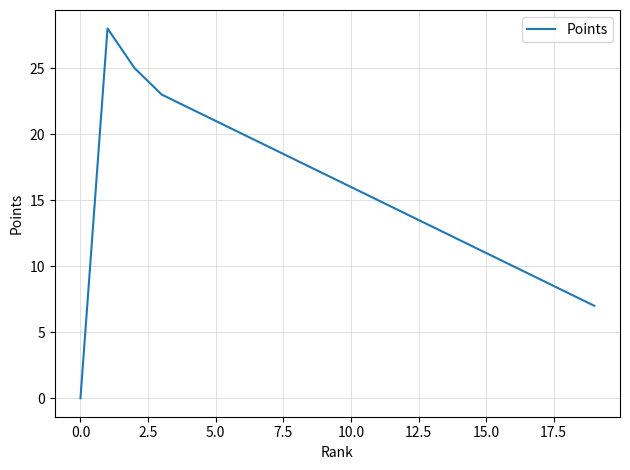

Reading left to right, list all the values displayed in this chart.

0	28	25	23	22	21	20	19	18	17	16	15	14	13	12	11	10	9	8	7